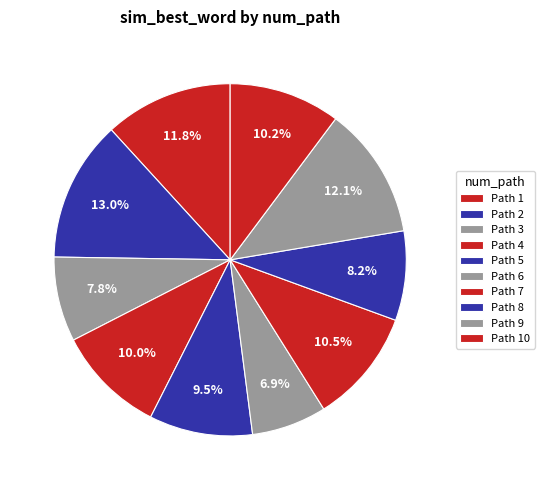

How many slices are in this pie chart?

10